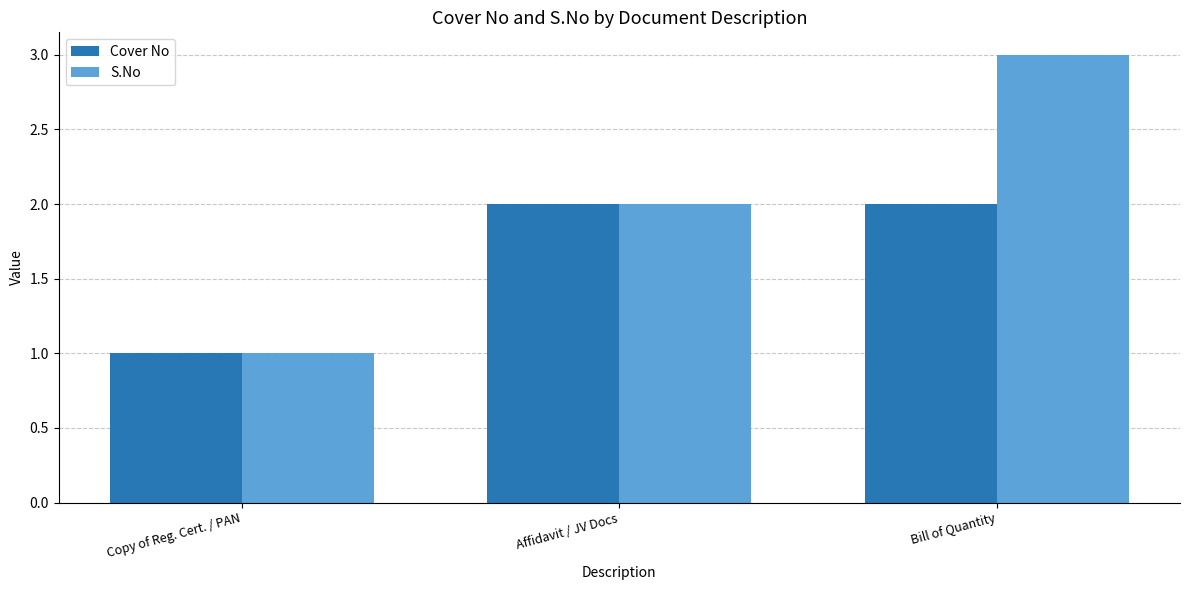

What is the difference between the maximum and minimum values in the S.No series?

2